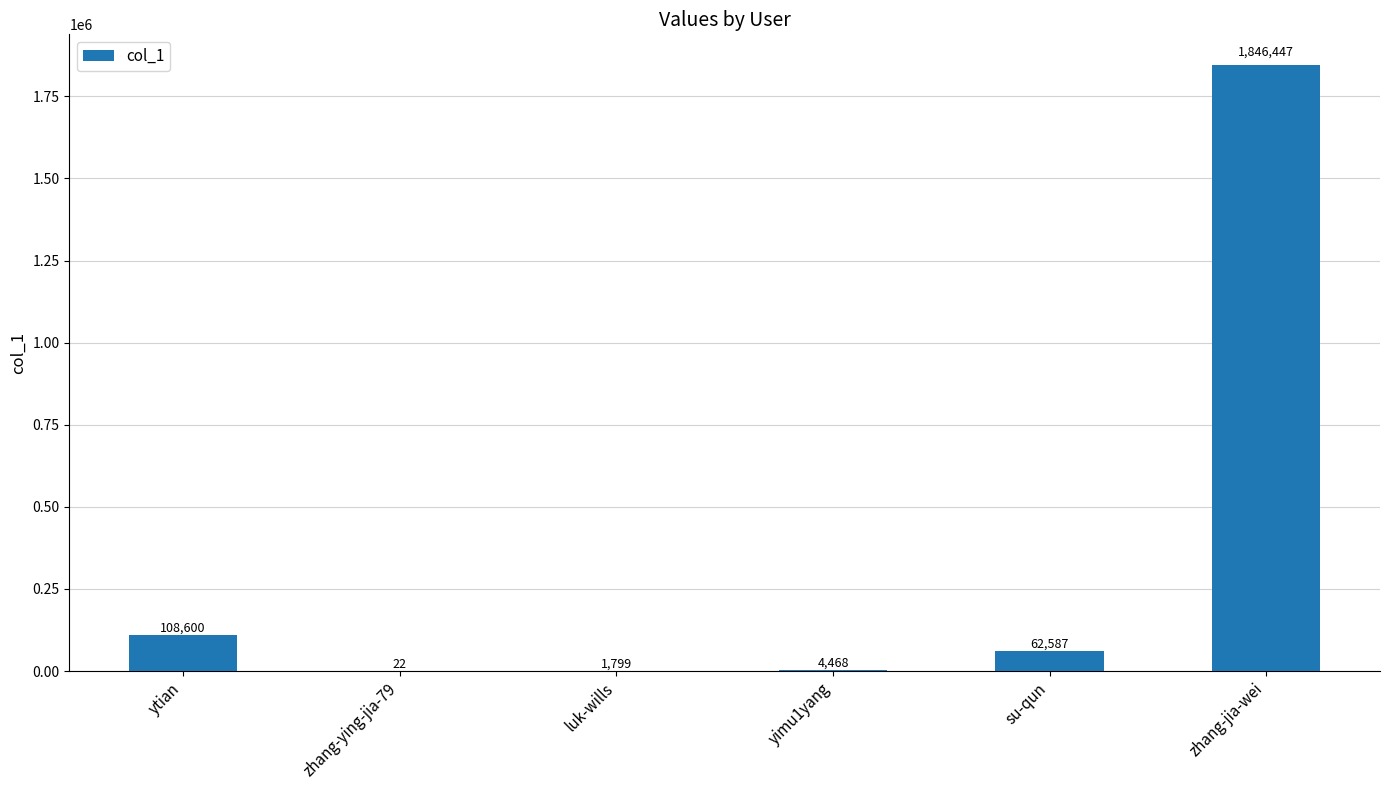

How many categories are shown in the chart?

6